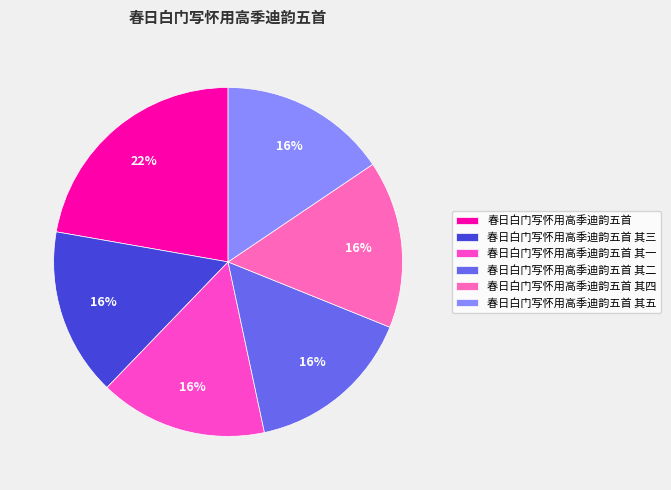

How many segments does this pie chart have?

6